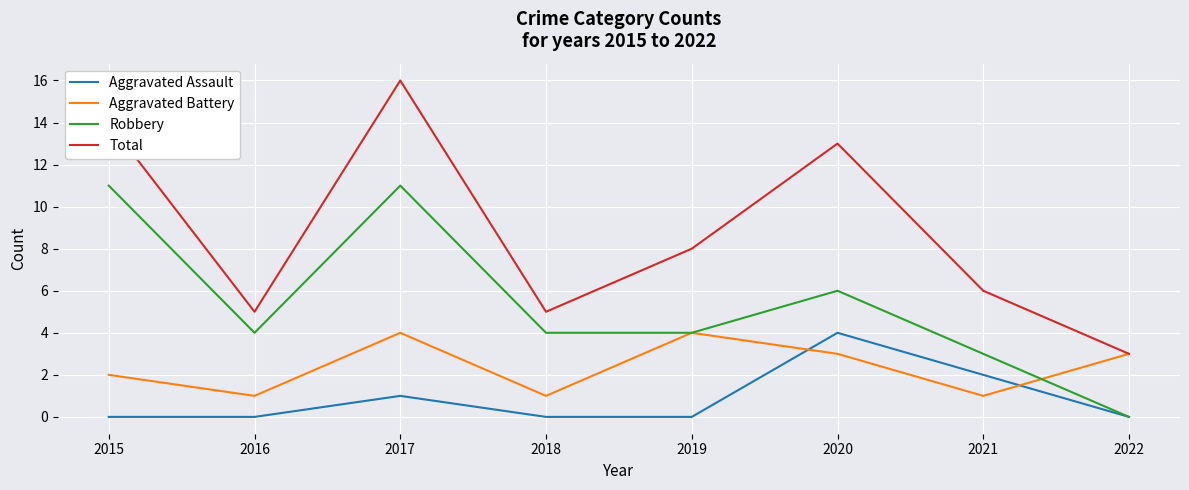

At which category is the sum across all series the highest?

2017